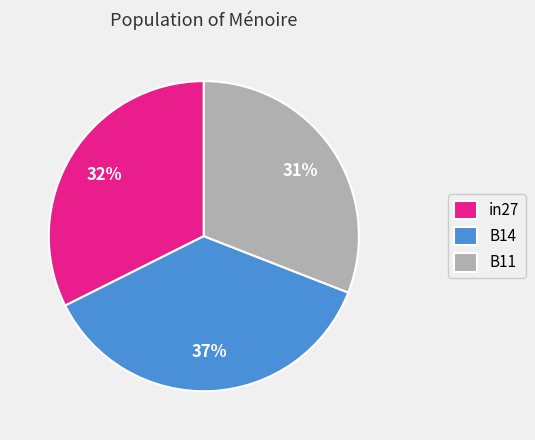

Combined, do in27 and B14 account for over 50%?

Yes